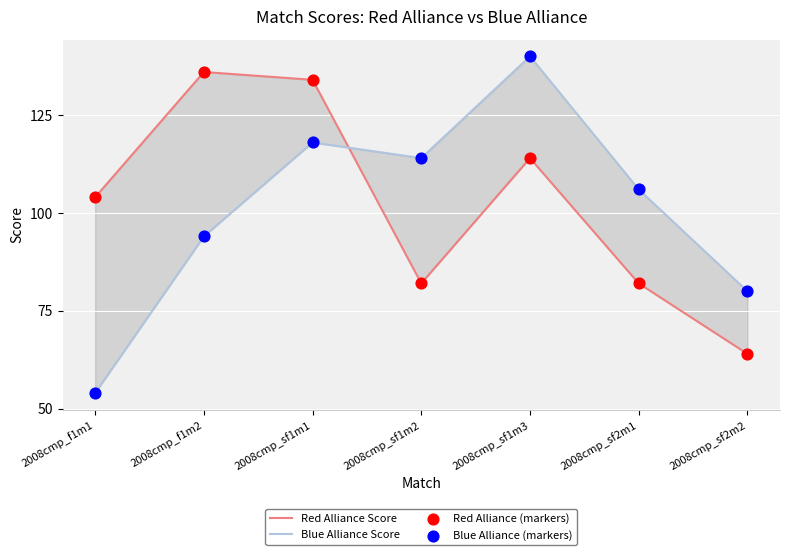

What are all the series names shown in the legend?

Red Alliance Score, Blue Alliance Score, Red Alliance (markers), Blue Alliance (markers)